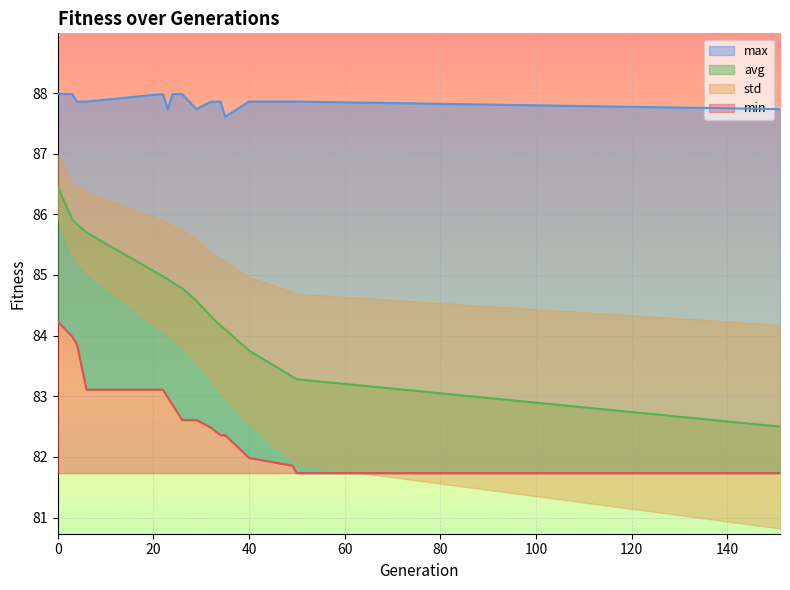

Is it true that avg equals 110.8 at 29?

False